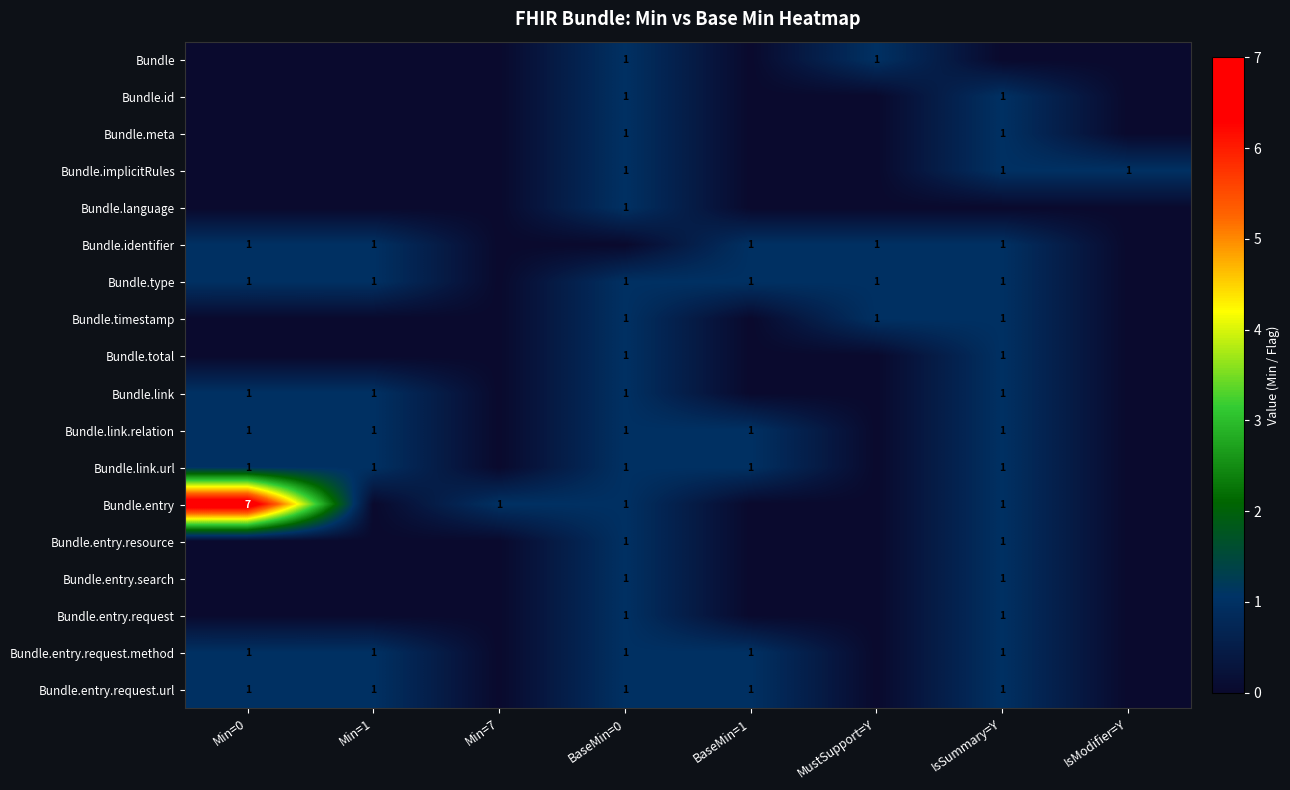

The value of Bundle.type at BaseMin=1 is 1. True or false?

True